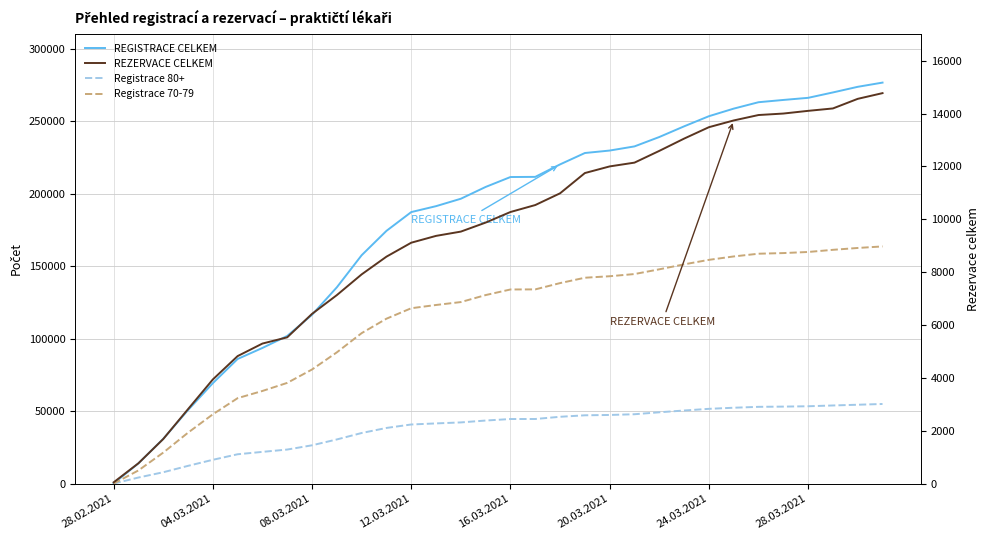

True or false: REZERVACE CELKEM and REGISTRACE CELKEM cross at least once.

False